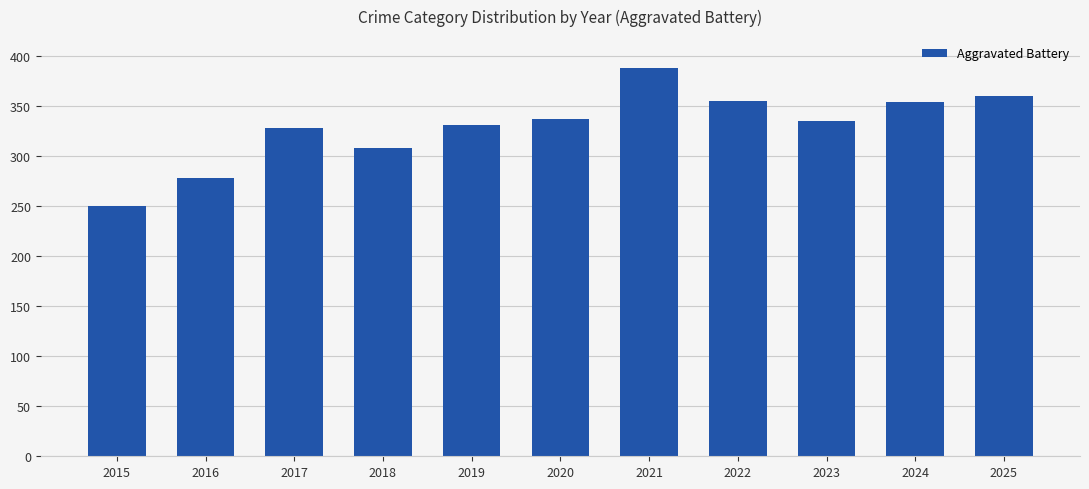

What is the ratio of the value at 2023 to the value at 2015?

1.3